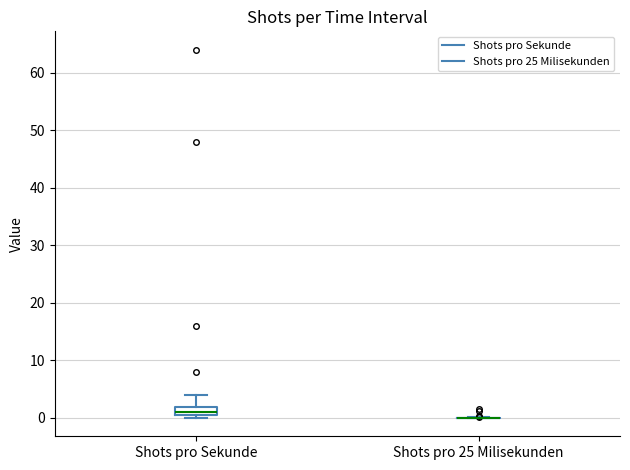

Comparing the boxes themselves (not the whiskers), which one is the tallest?

Shots pro Sekunde